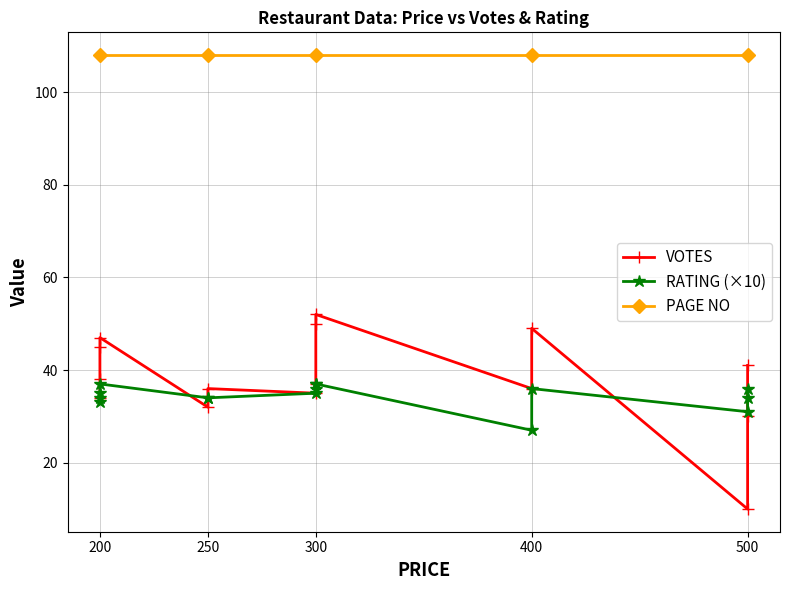

True or false: VOTES has more than 2 interior local peaks.

True